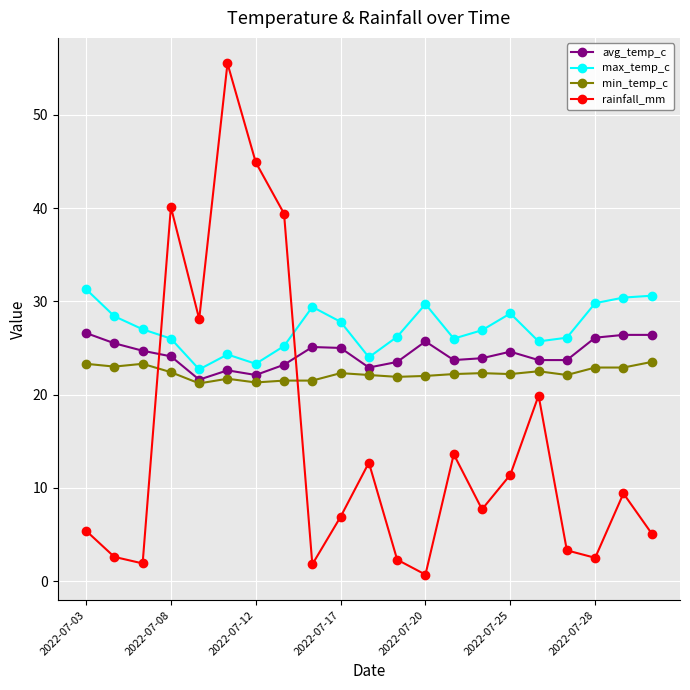

Count the number of categories in the chart.

21